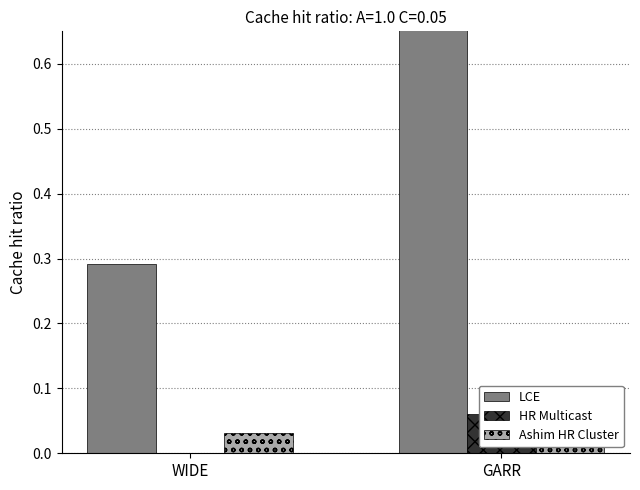

What position from the left is GARR?

2